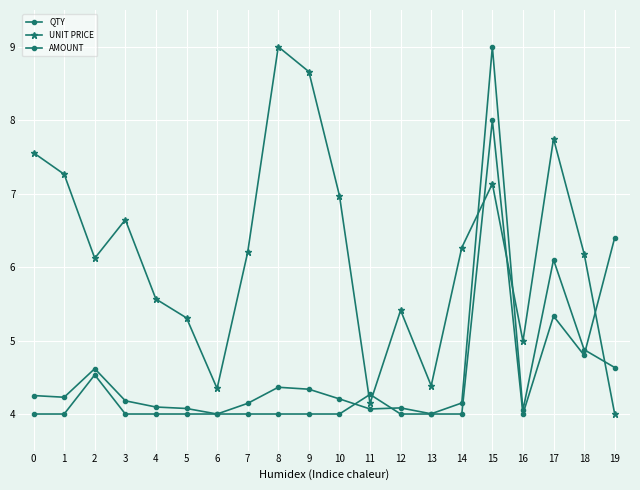

How many lines are shown in the chart?

3